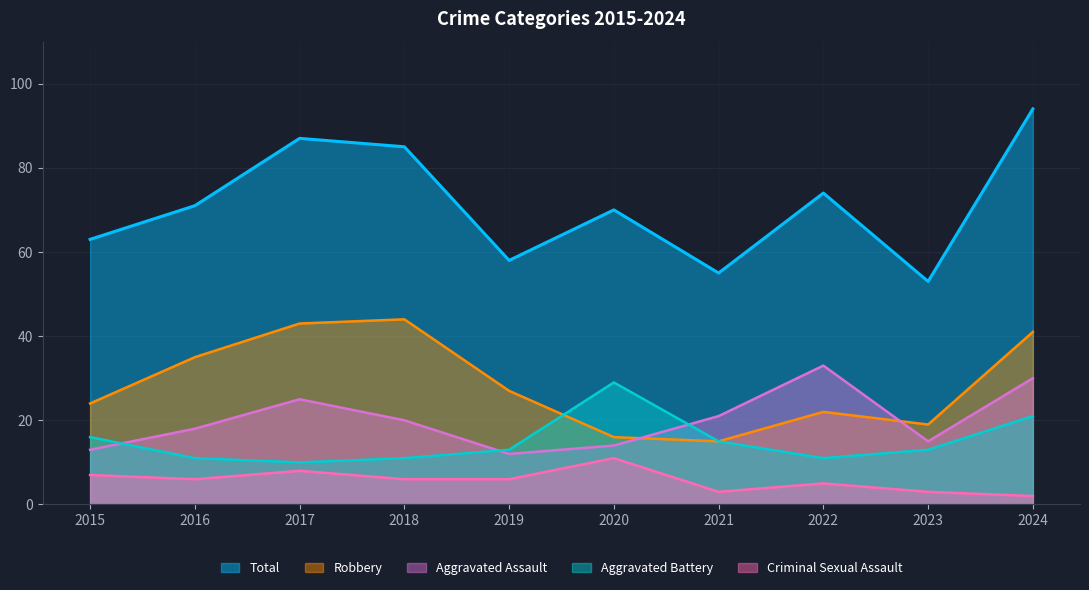

True or false: Total and Aggravated Battery cross at least once.

False